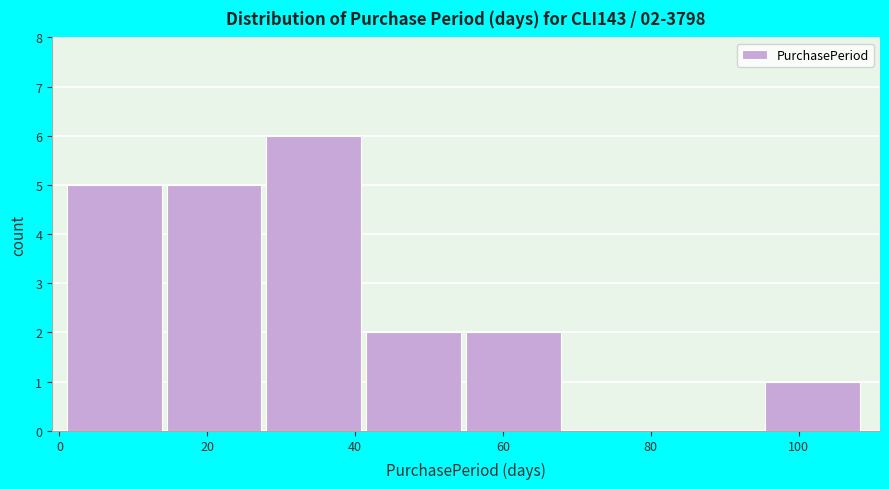

Over which range of the x-axis is the bar tallest?

28.0 to 41.5